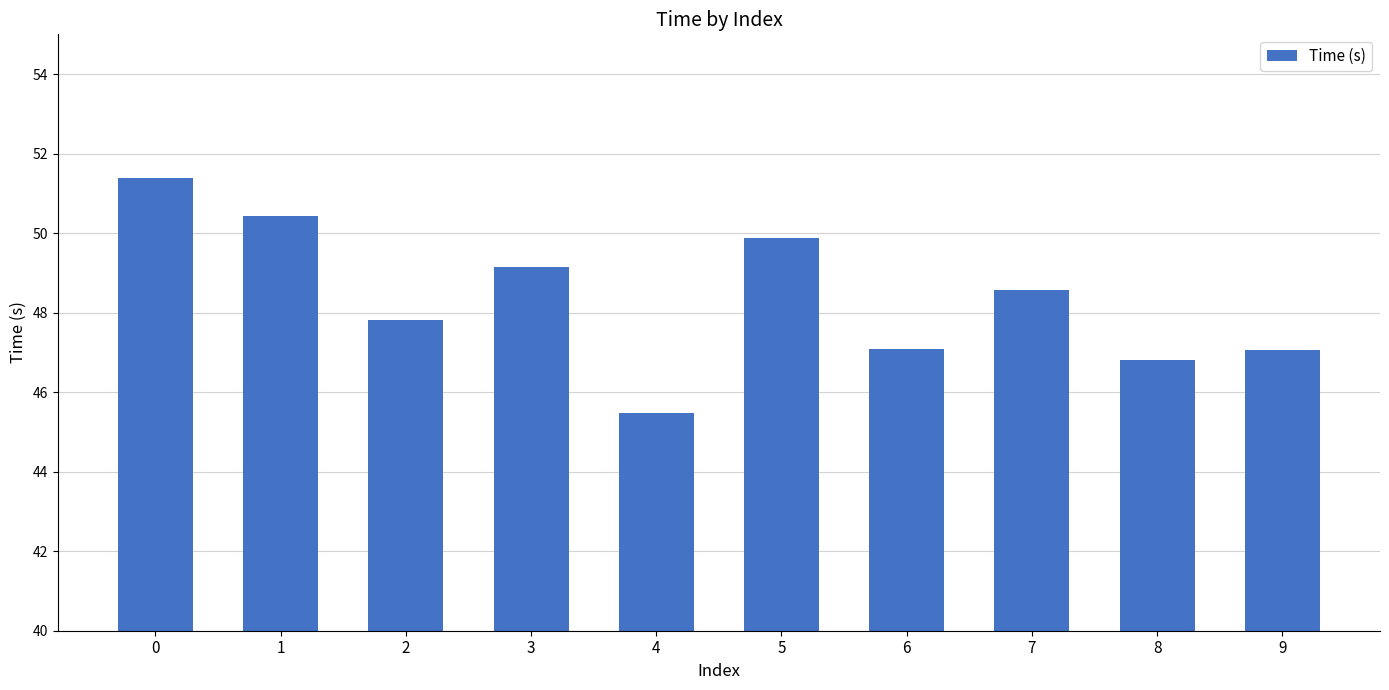

Is it true that the value at 0 is 51.4?

True